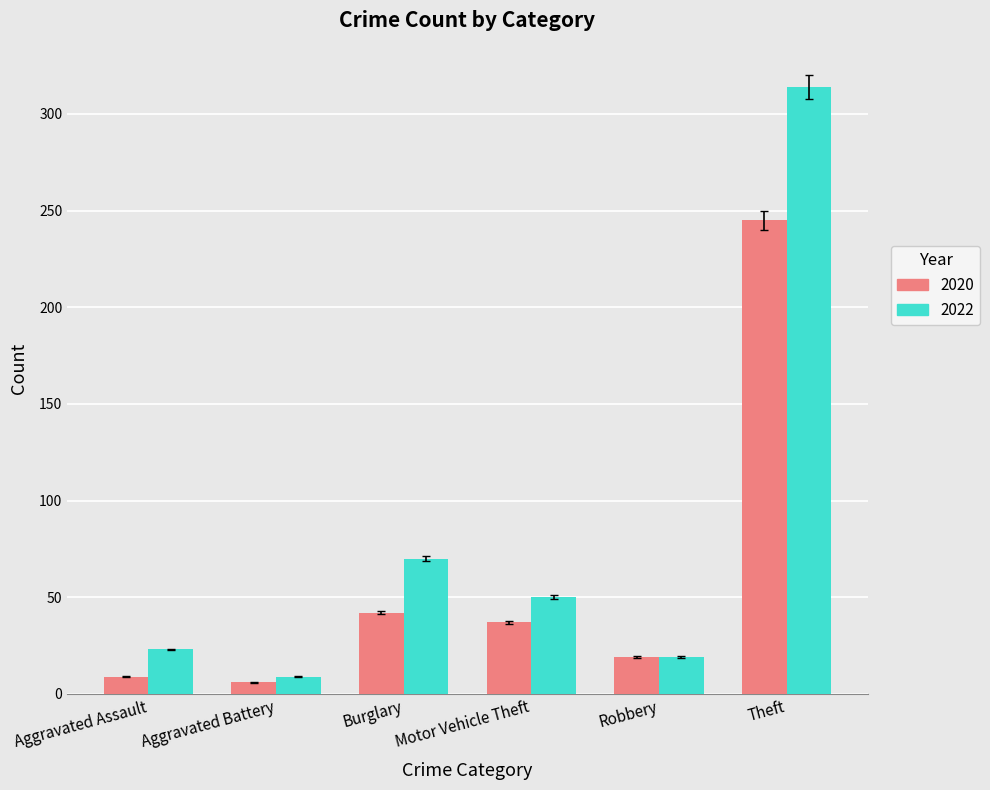

What is the greatest value displayed?

314